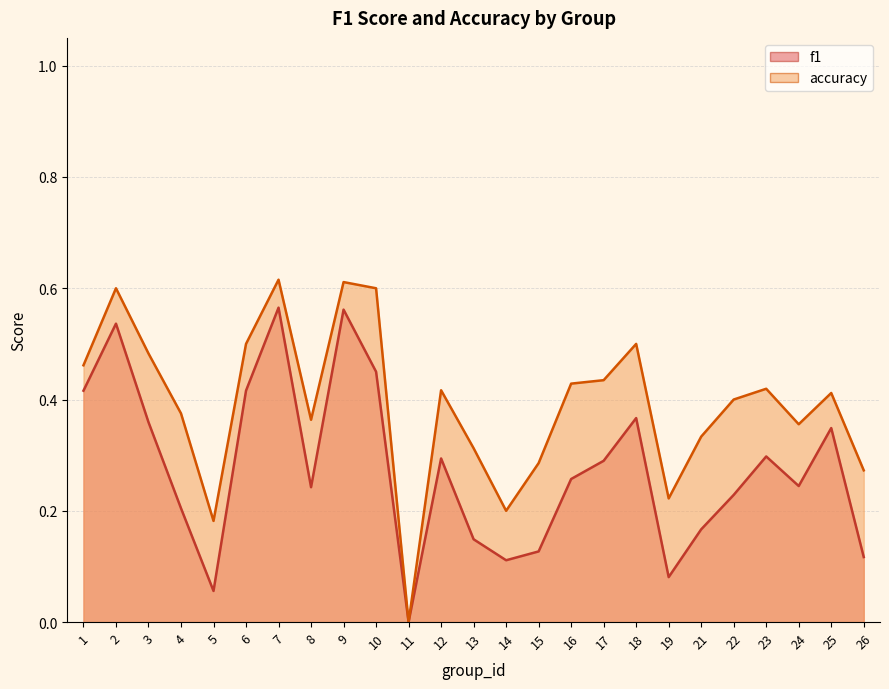

Reading left to right, list all the values displayed in this chart.

f1: 0.4	0.5	0.4	0.2	0.1	0.4	0.6	0.2	0.6	0.5	0.0	0.3	0.1	0.1	0.1	0.3	0.3	0.4	0.1	0.2	0.2	0.3	0.2	0.3	0.1
accuracy: 0.5	0.6	0.5	0.4	0.2	0.5	0.6	0.4	0.6	0.6	0.0	0.4	0.3	0.2	0.3	0.4	0.4	0.5	0.2	0.3	0.4	0.4	0.4	0.4	0.3